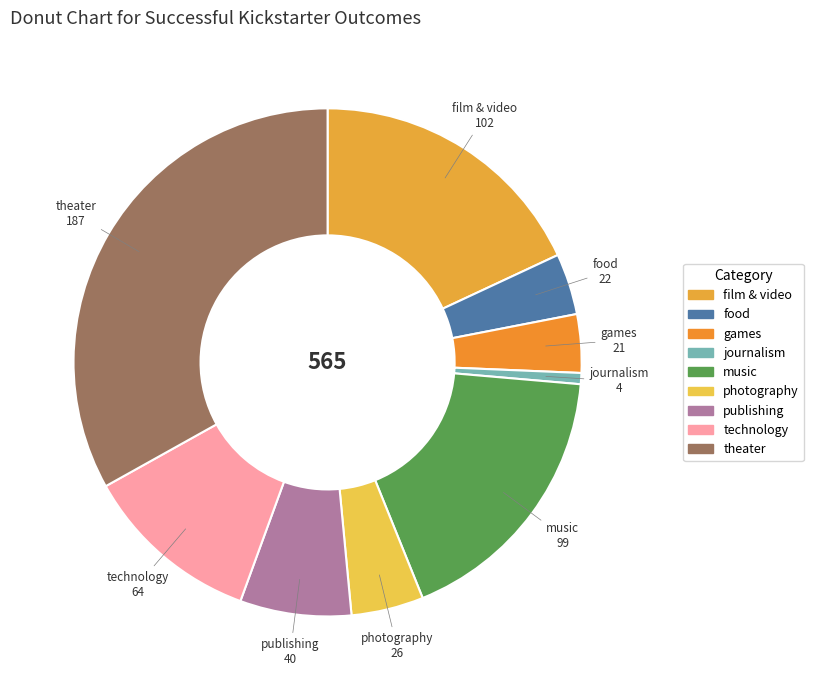

Is technology the majority of the pie?

No